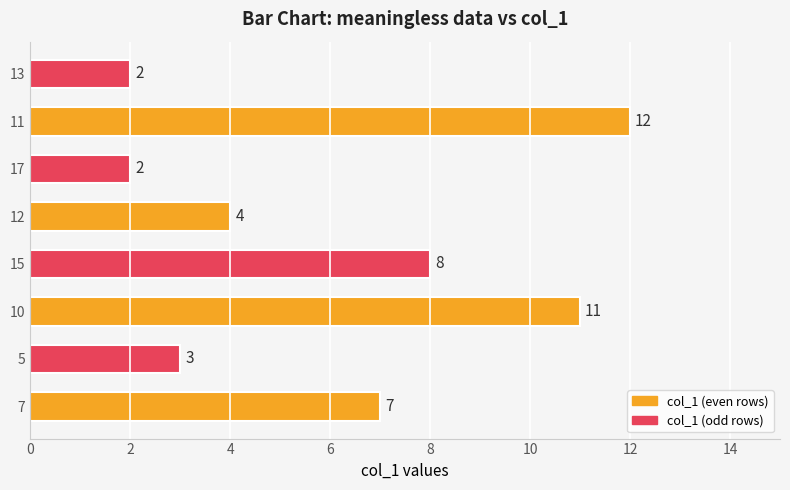

What is the change in value from 7 to 11?

+5